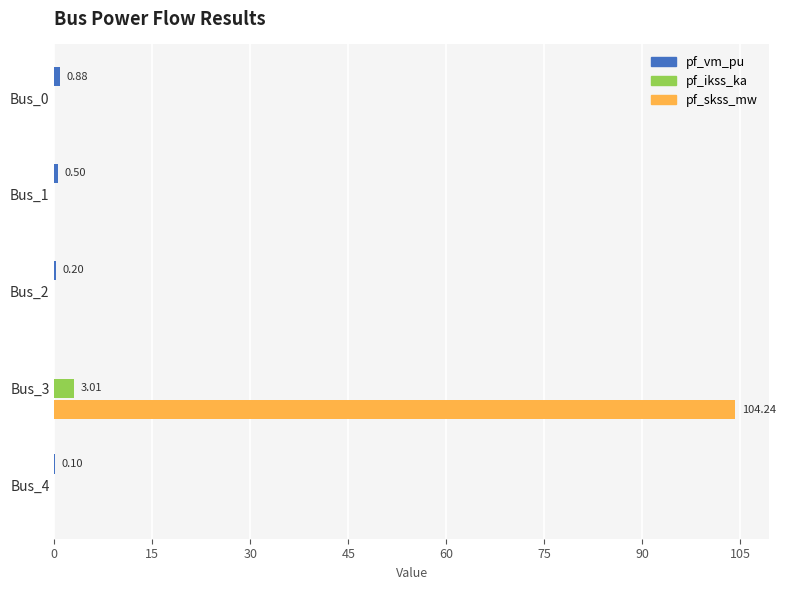

Which series has the largest total across all categories?

pf_skss_mw